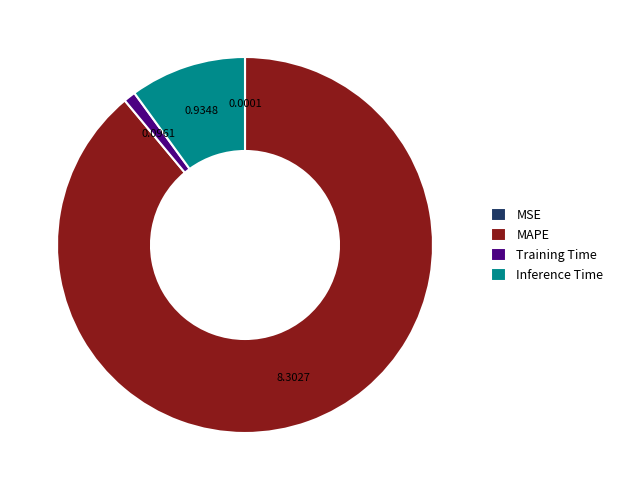

Does any single category account for the majority?

Yes